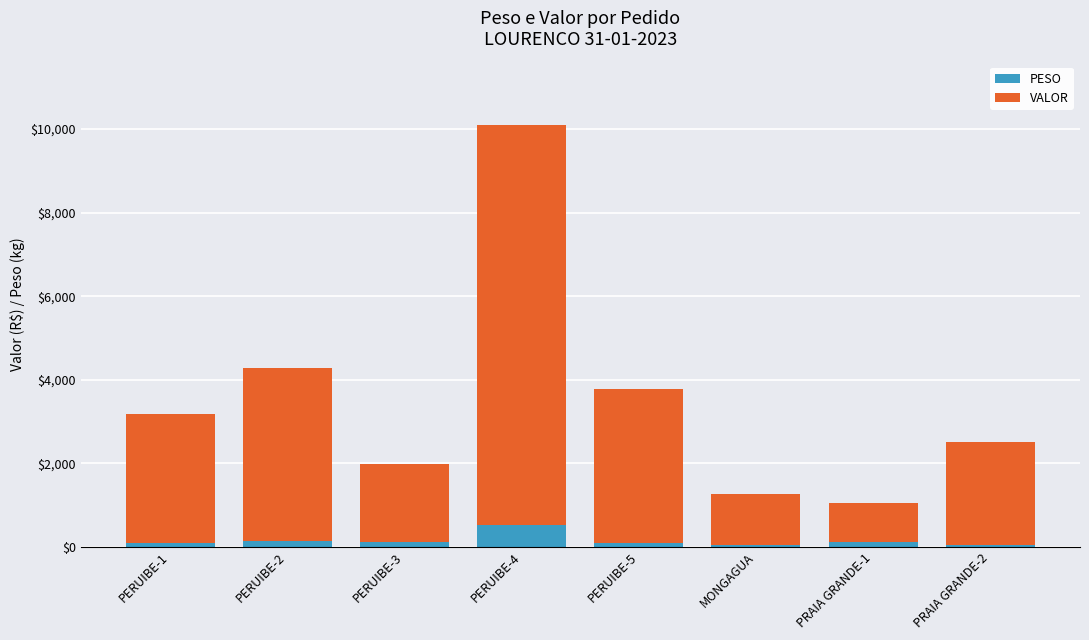

At which label does PESO reach its peak?

PERUIBE-4